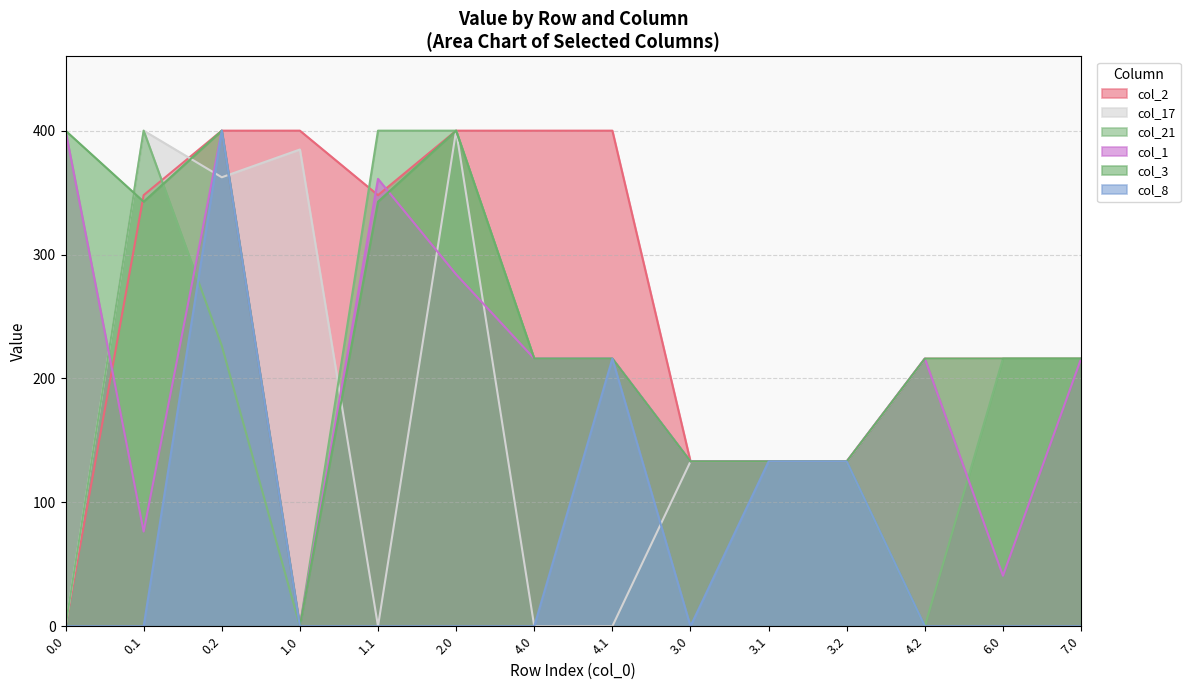

After their last crossing, which series has the higher values: col_17 or col_2?

col_2